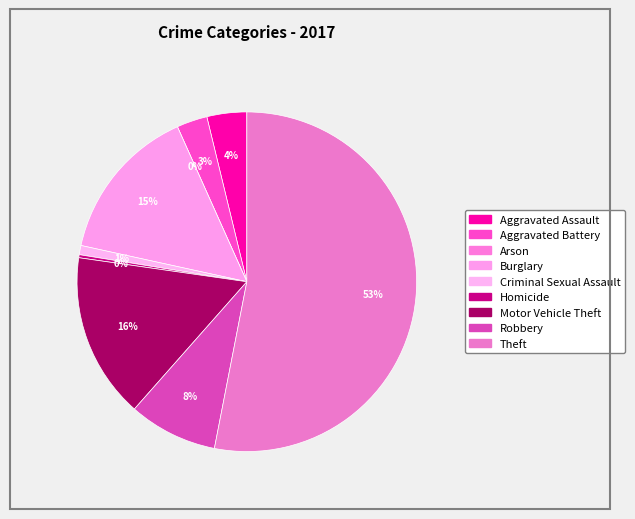

To the nearest percent, what is the combined percentage of Criminal Sexual Assault and Arson?

1%